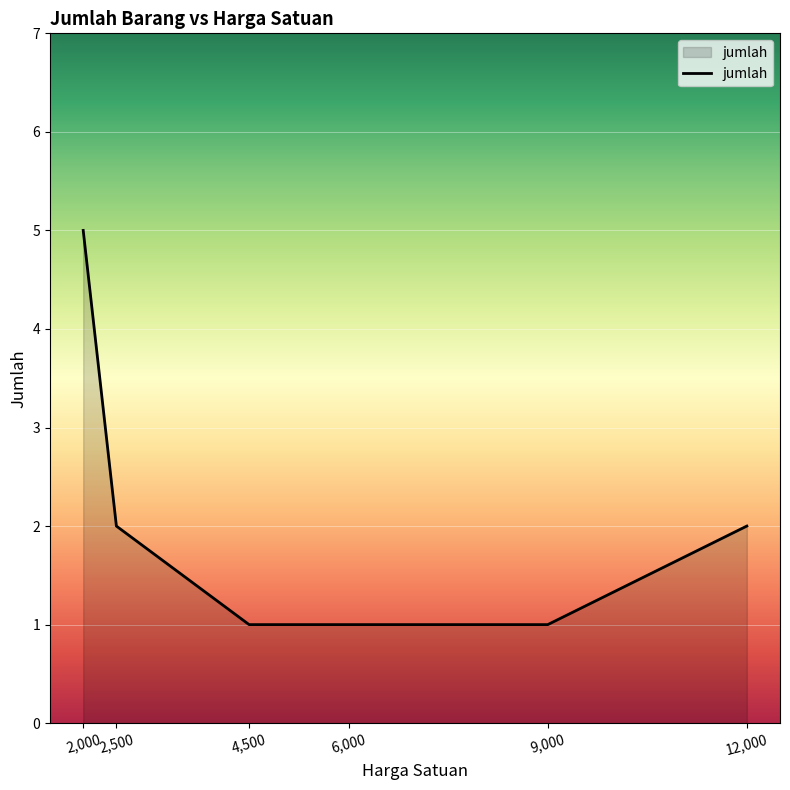

What is the difference between the maximum and second lowest values?

4